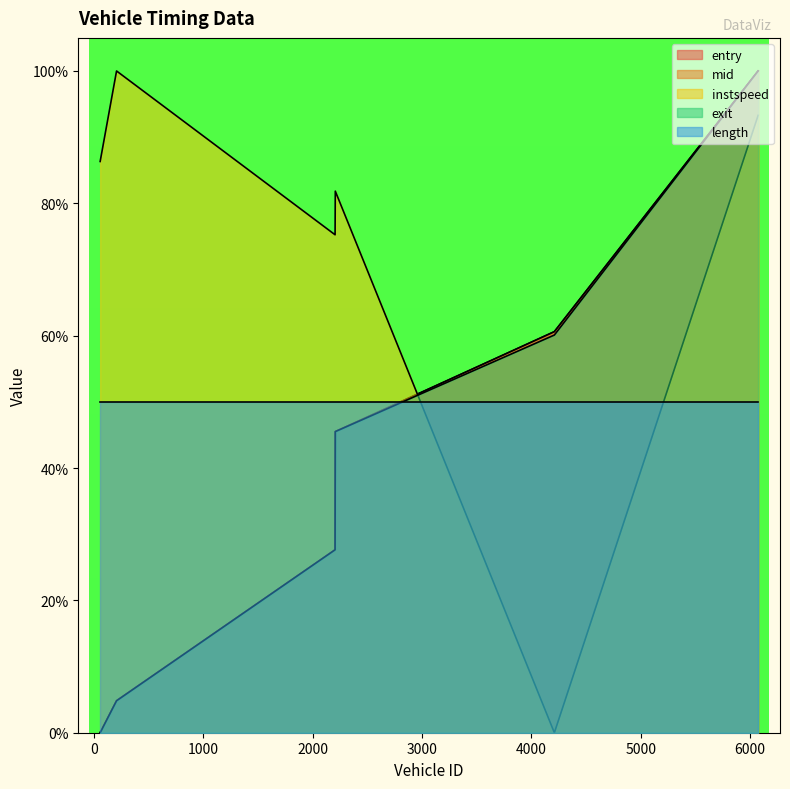

Read the entry value at 207.

4.8